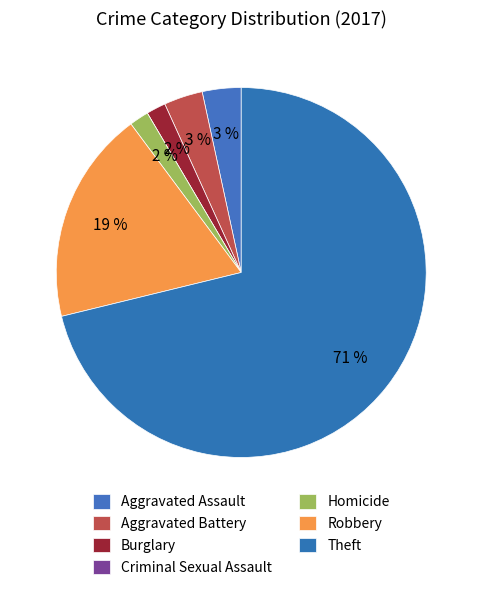

Between Criminal Sexual Assault and Burglary, which is larger?

Burglary